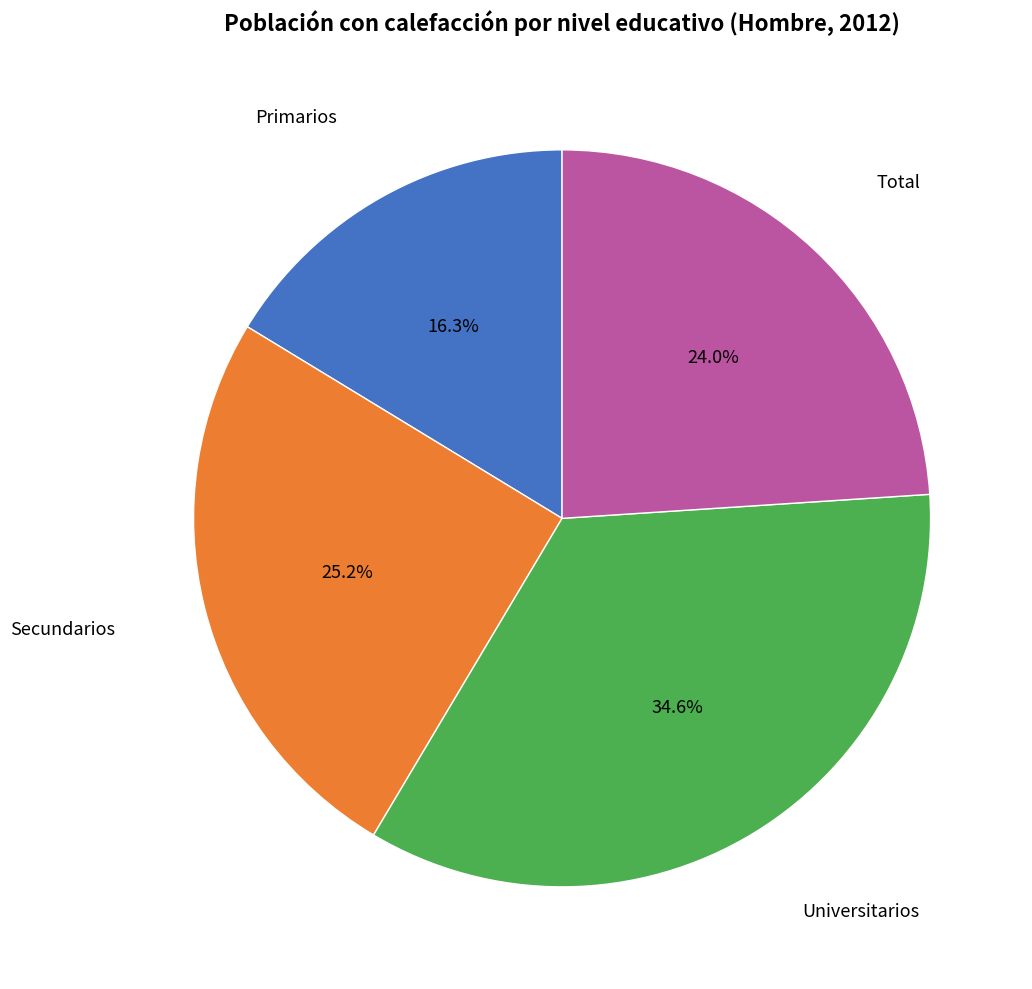

Count the number of slices in the pie.

4